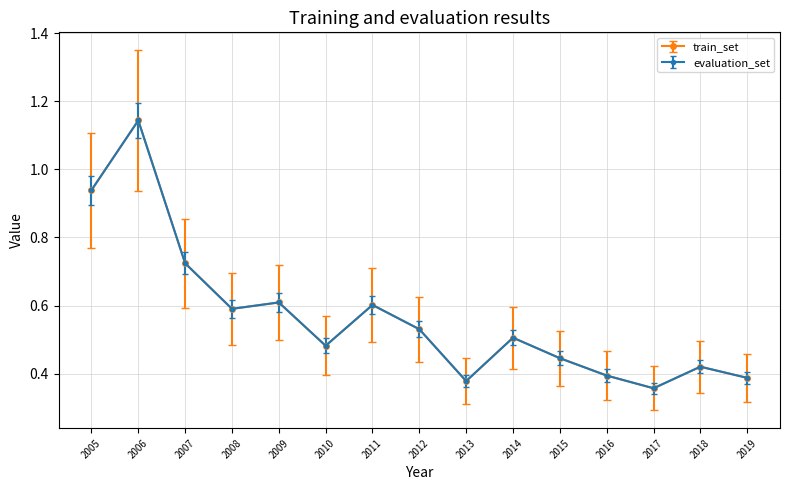

Is this an area chart (filled region under the line)?

No